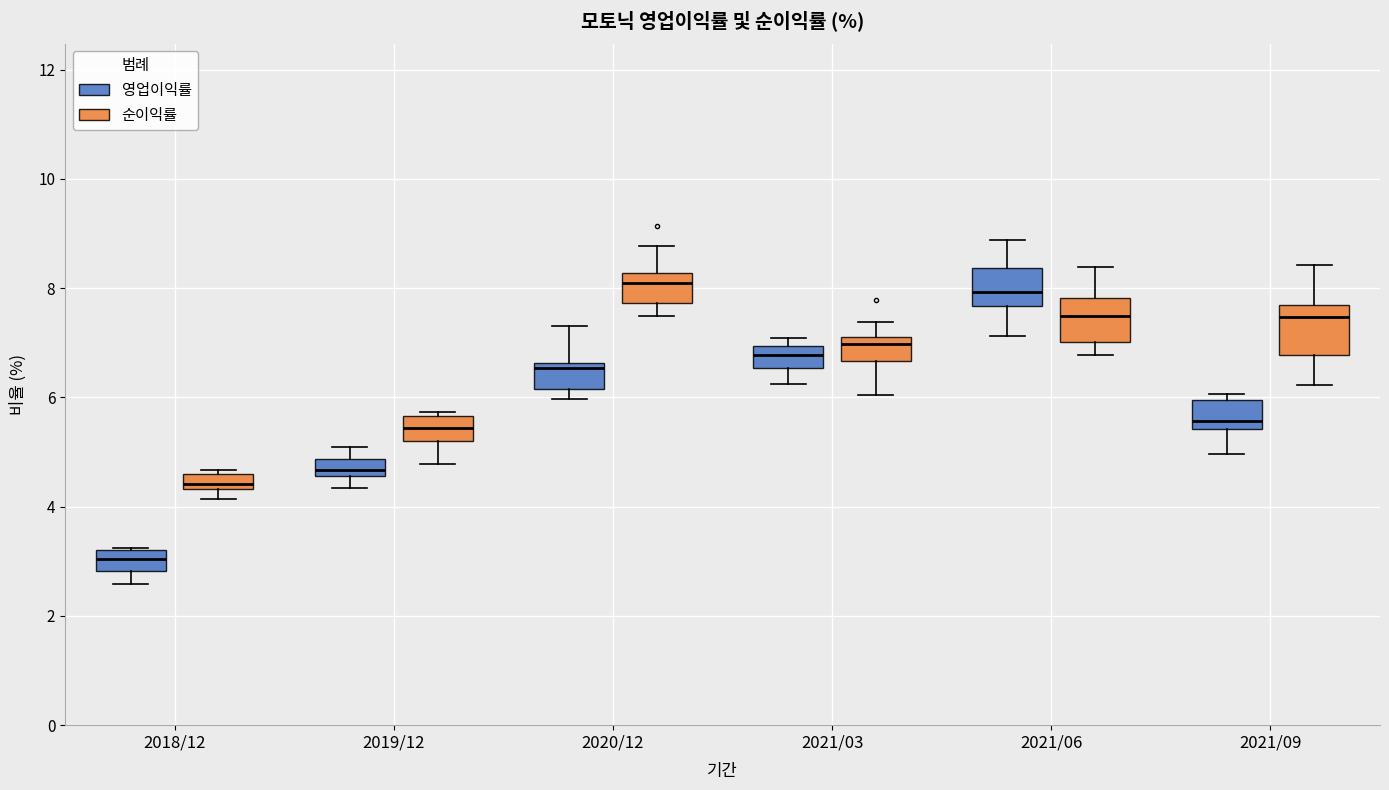

Where does the upper whisker of the box for 2021/06 (영업이익률) end on the y-axis? The values are not printed on the chart, so give them approximately, as read against the axis.

8.8